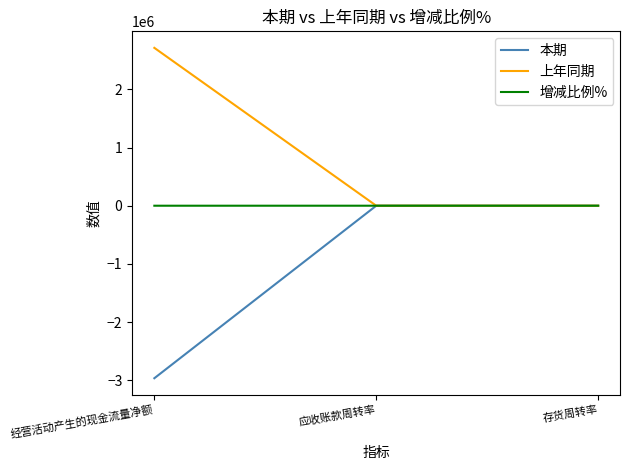

The 本期 series shows -4405319.4 at 经营活动产生的现金流量净额. True or false?

False